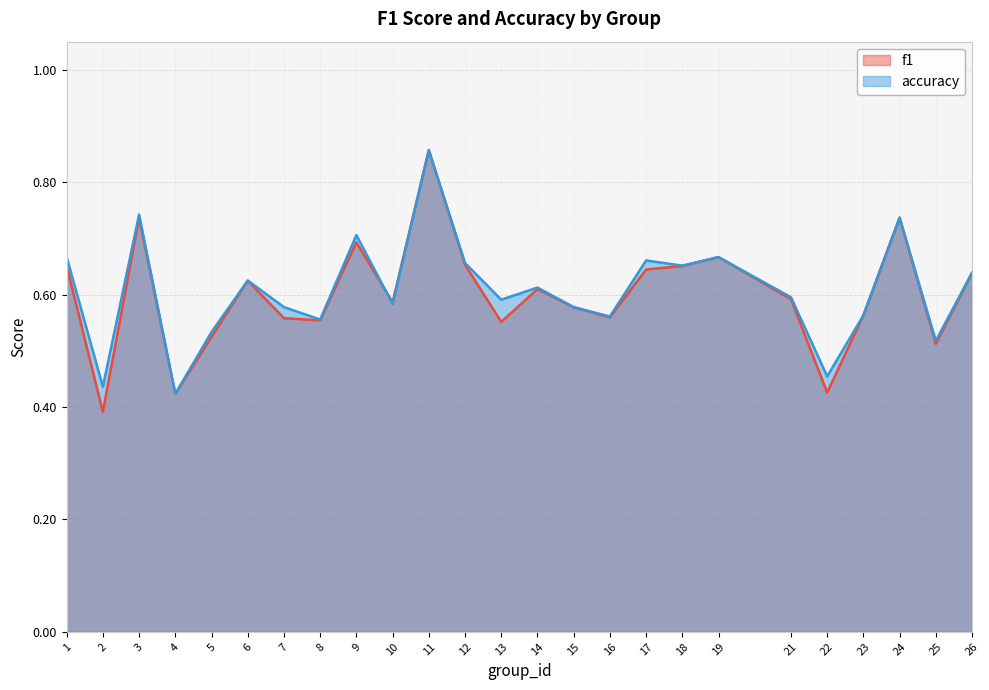

Rank the series by their maximum value, from lowest to highest.

f1, accuracy